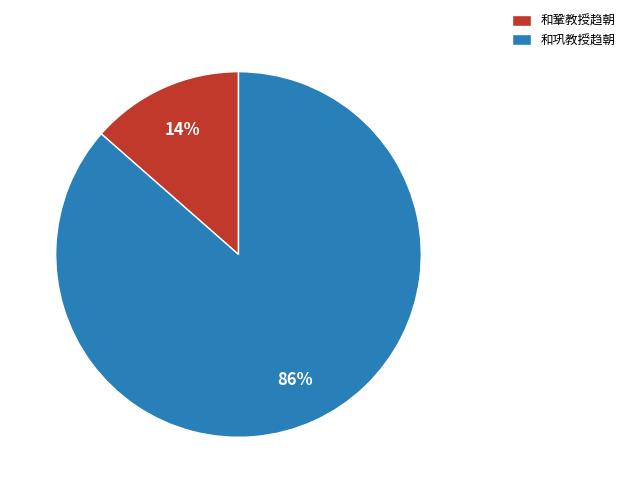

Do 和鞏教授趋朝 and 和巩教授趋朝 together represent more than half of the pie?

Yes